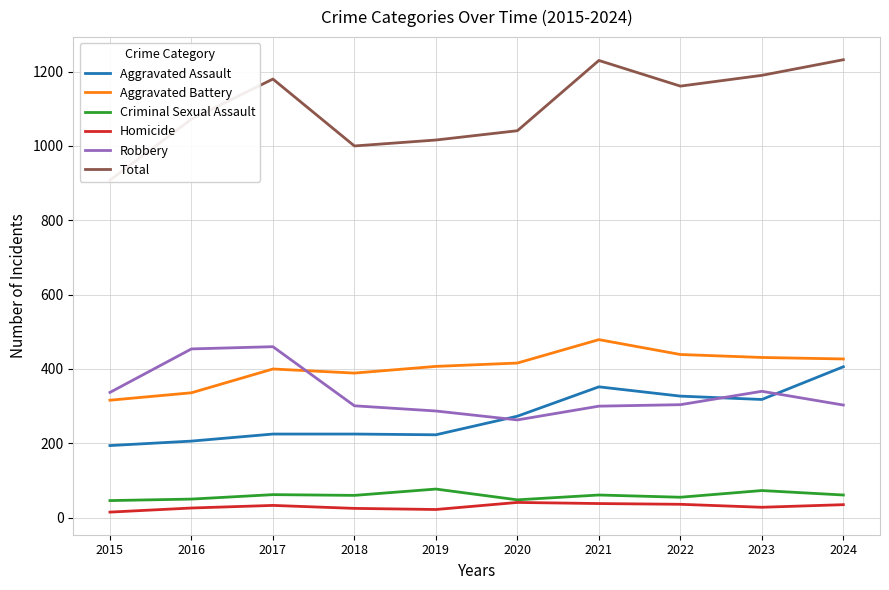

Reading left to right, list all the values displayed in this chart.

Aggravated Assault: 194	206	225	225	223	273	352	327	318	406
Aggravated Battery: 316	336	400	389	407	416	479	439	431	427
Criminal Sexual Assault: 46	50	62	60	77	48	61	55	73	61
Homicide: 15	26	33	25	22	41	38	36	28	35
Robbery: 337	454	460	301	287	263	300	304	340	303
Total: 908	1072	1180	1000	1016	1041	1230	1161	1190	1232